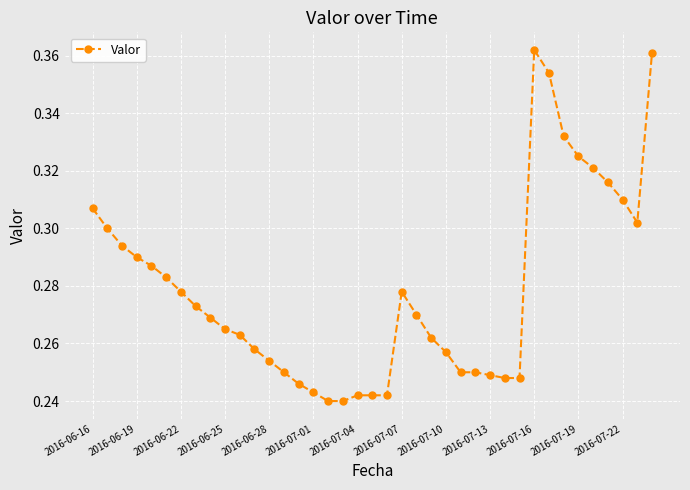

Does the chart display data point markers on the line(s)?

Yes